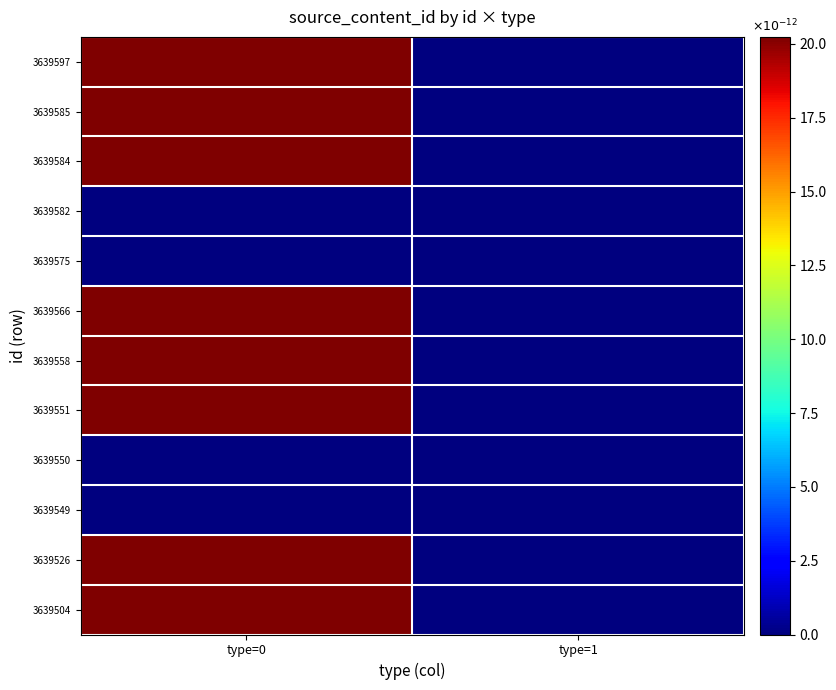

Reading left to right, transcribe all the data shown in this chart.

3639597: type=0=20.2	type=1=0.0
3639585: type=0=20.2	type=1=0.0
3639584: type=0=20.2	type=1=0.0
3639582: type=0=0.0	type=1=0.0
3639575: type=0=0.0	type=1=0.0
3639566: type=0=20.2	type=1=0.0
3639558: type=0=20.2	type=1=0.0
3639551: type=0=20.2	type=1=0.0
3639550: type=0=0.0	type=1=0.0
3639549: type=0=0.0	type=1=0.0
3639526: type=0=20.2	type=1=0.0
3639504: type=0=20.2	type=1=0.0